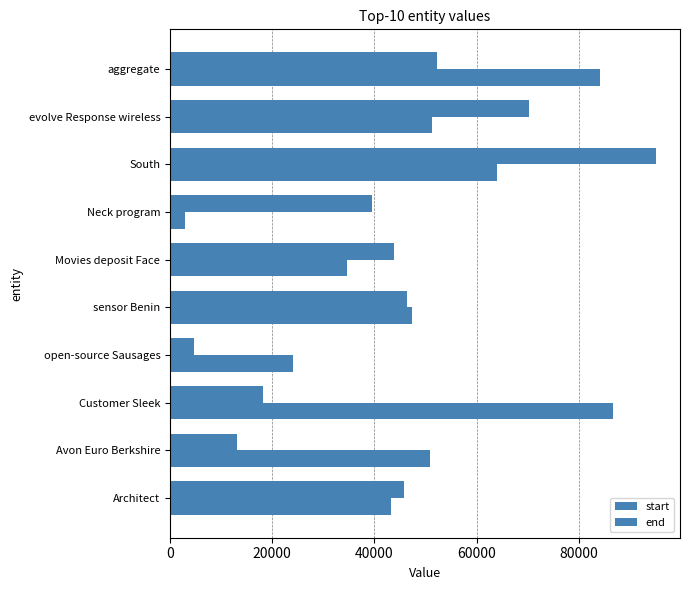

What is the smallest value displayed?

2933